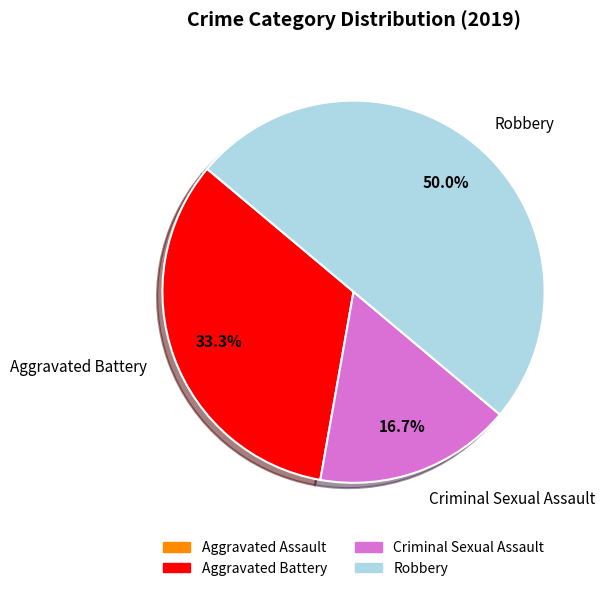

What is the ratio of the value at Aggravated Battery to the value at Criminal Sexual Assault?

2.0